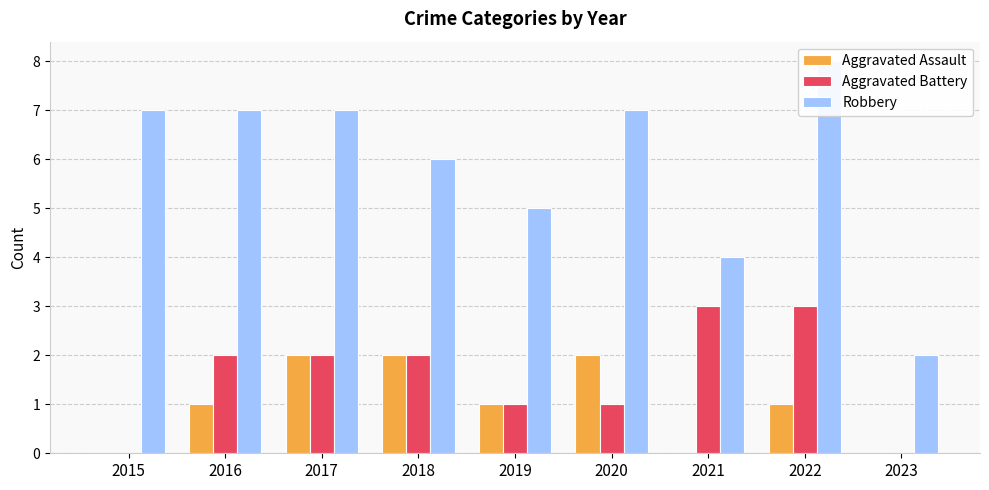

What is the sum of the Aggravated Battery values at 2020 and 2021?

4